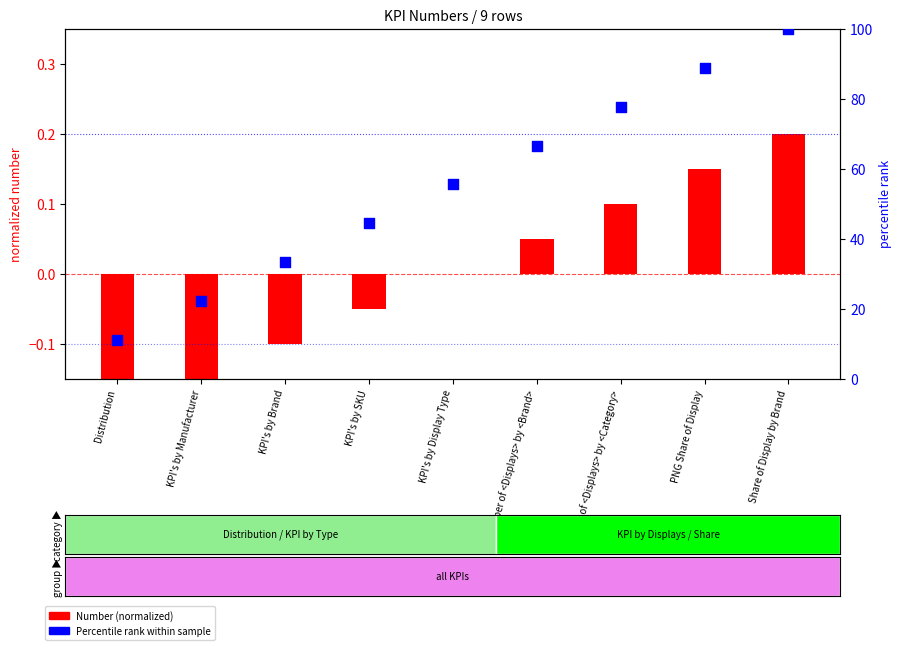

What is the total value across all series at KPI's by Manufacturer?

22.1